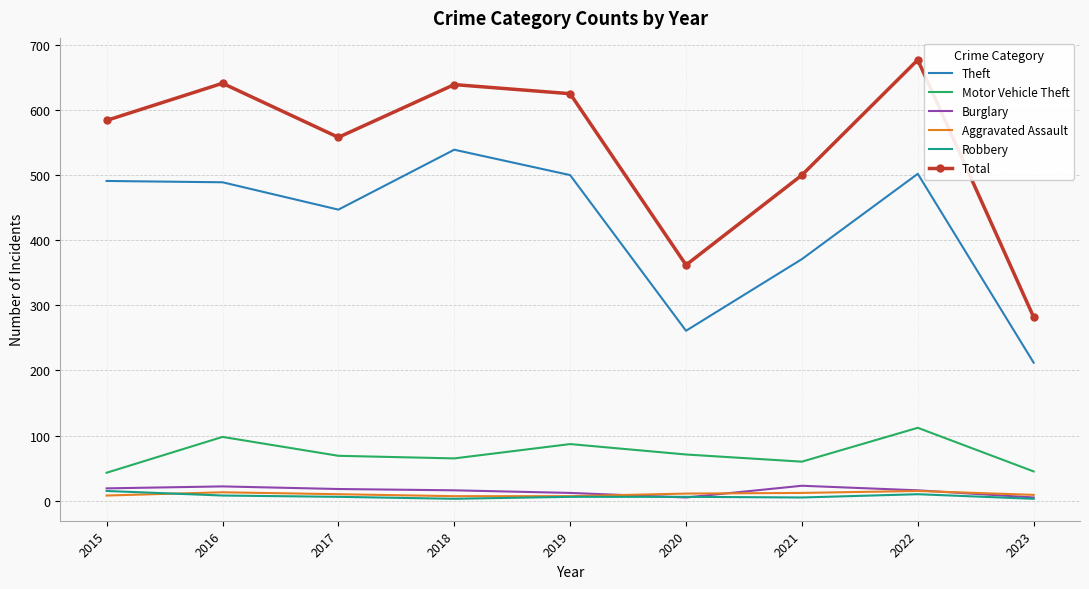

Between 2015 and 2022, which series saw the biggest shift?

Total